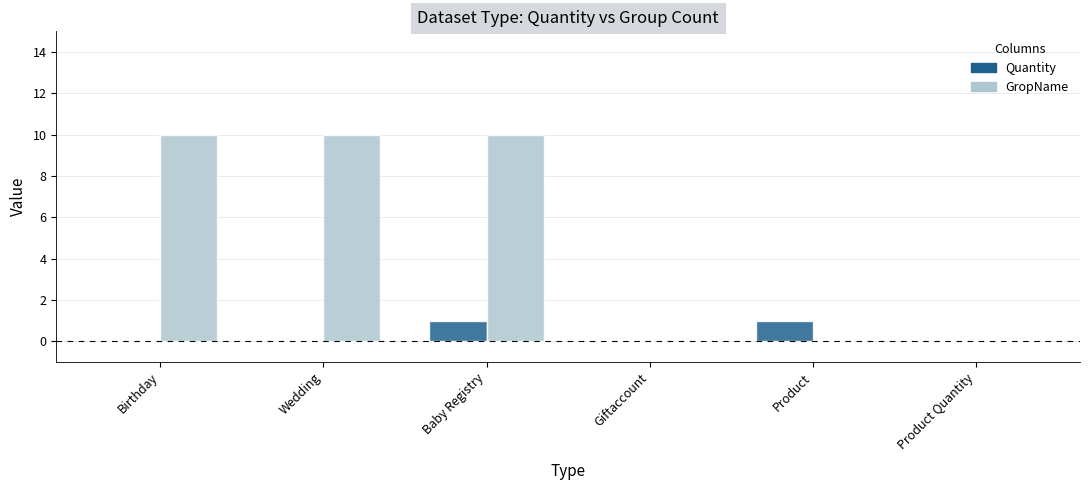

Which series changed the most between Birthday and Giftaccount?

GropName